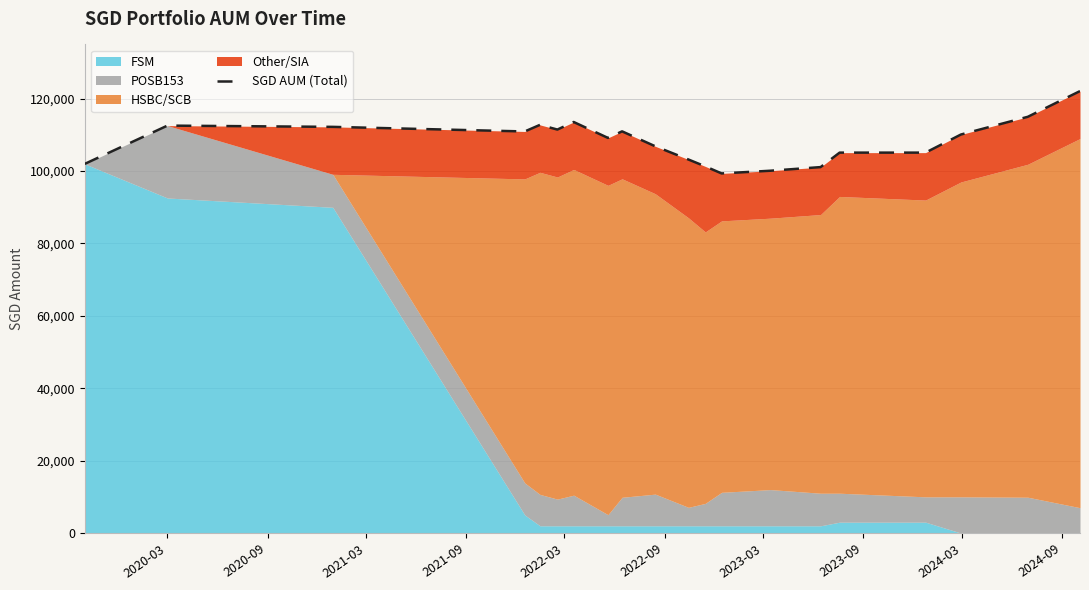

The chart shows a value of 112225.5 at 2021-03. True or false?

True